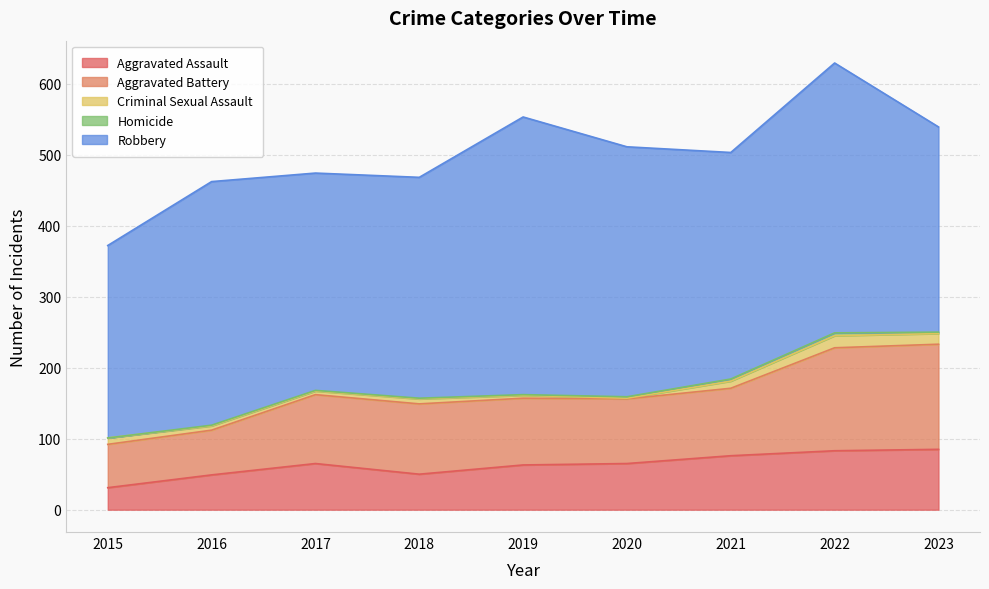

What is the total value across all series at 2022?

629